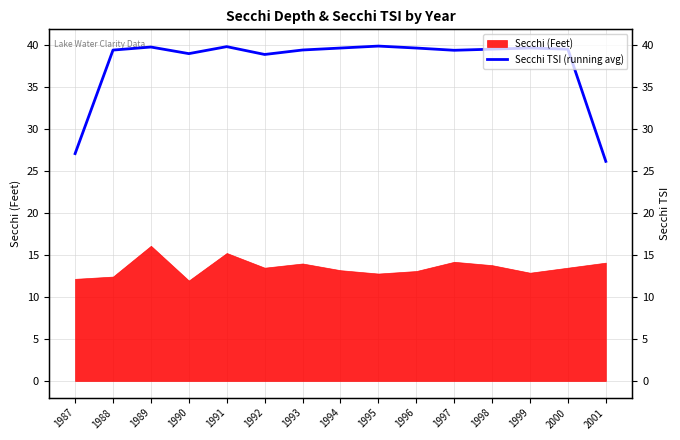

List the labels in order of value, largest first.

1995, 1991, 1989, 1994, 1996, 1999, 1998, 2000, 1993, 1988, 1997, 1990, 1992, 1987, 2001